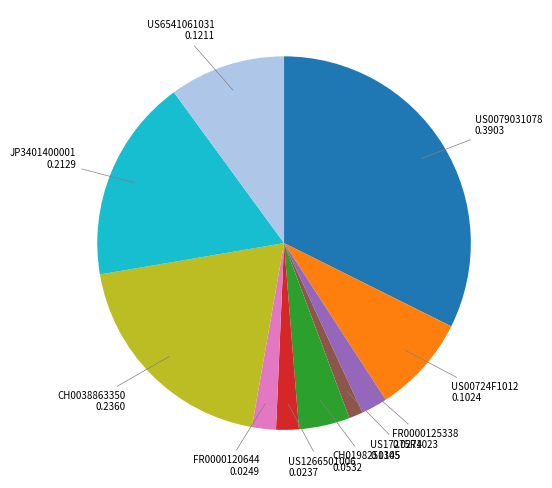

Is there any slice that represents more than half of the pie?

No